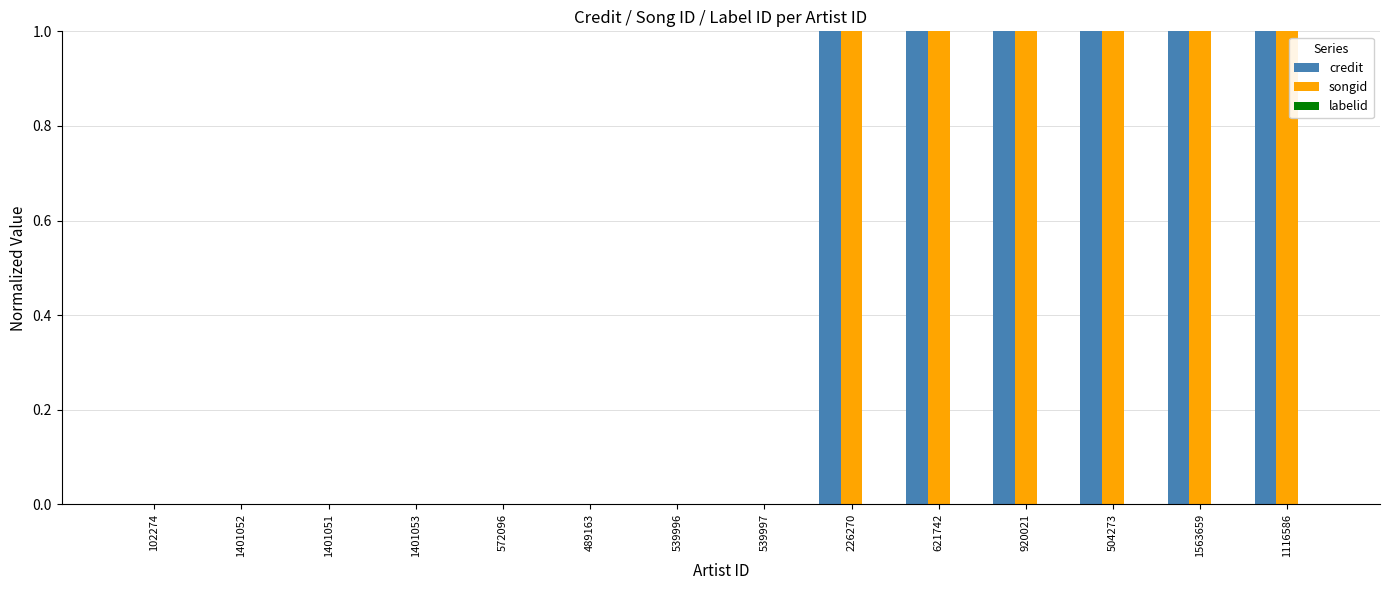

The value of credit at 226270 is 2. True or false?

False